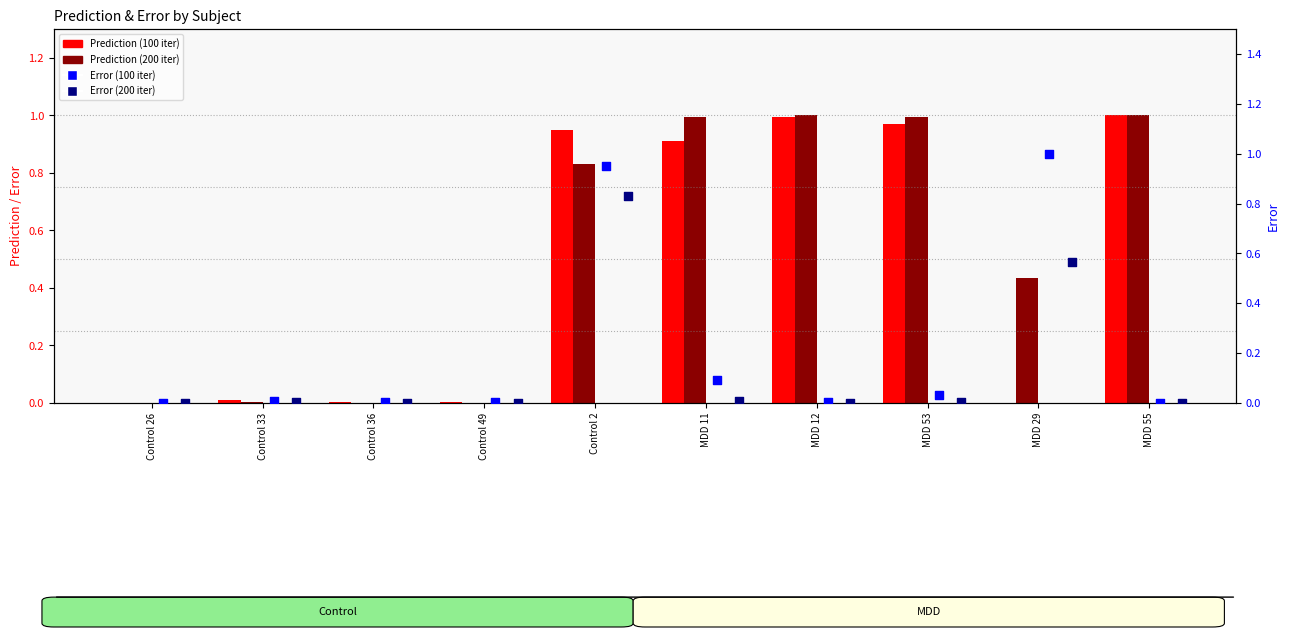

Which series has the largest total across all categories?

Prediction (200)